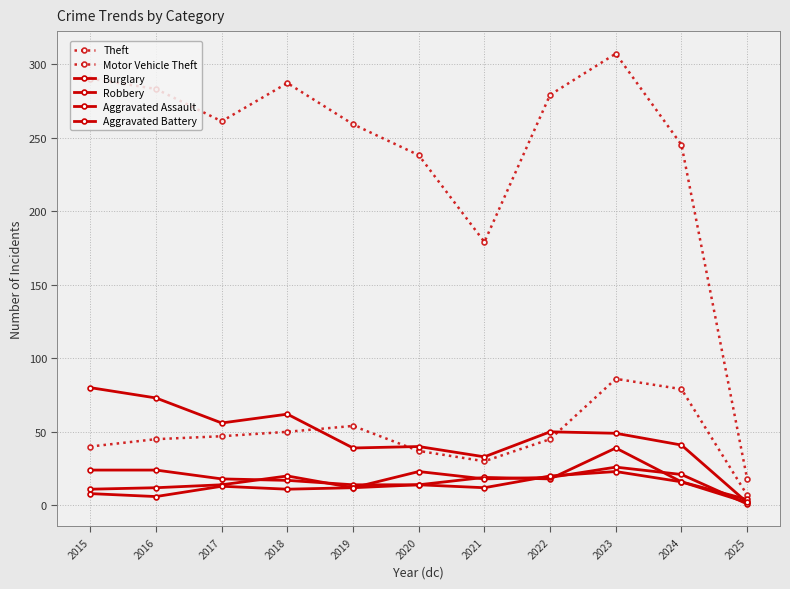

Reading left to right, list all the values displayed in this chart.

Theft: 2015=290	2016=283	2017=261	2018=287	2019=259	2020=238	2021=179	2022=279	2023=307	2024=245	2025=18
Motor Vehicle Theft: 2015=40	2016=45	2017=47	2018=50	2019=54	2020=37	2021=30	2022=45	2023=86	2024=79	2025=7
Burglary: 2015=80	2016=73	2017=56	2018=62	2019=39	2020=40	2021=33	2022=50	2023=49	2024=41	2025=2
Robbery: 2015=24	2016=24	2017=18	2018=17	2019=14	2020=14	2021=19	2022=18	2023=39	2024=16	2025=4
Aggravated Assault: 2015=11	2016=12	2017=14	2018=20	2019=12	2020=23	2021=18	2022=19	2023=26	2024=21	2025=1
Aggravated Battery: 2015=8	2016=6	2017=13	2018=11	2019=12	2020=14	2021=12	2022=20	2023=23	2024=16	2025=2